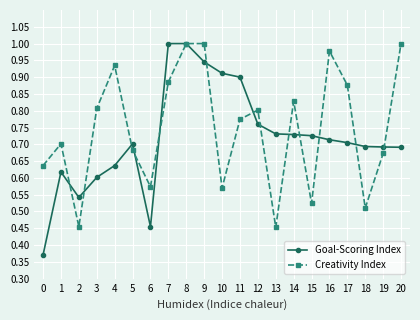

Which series has the largest total across all categories?

Creativity Index